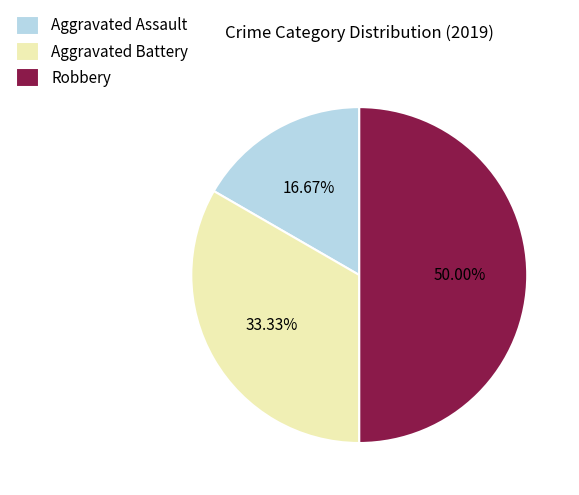

Which has a higher value, Aggravated Assault or Robbery?

Robbery